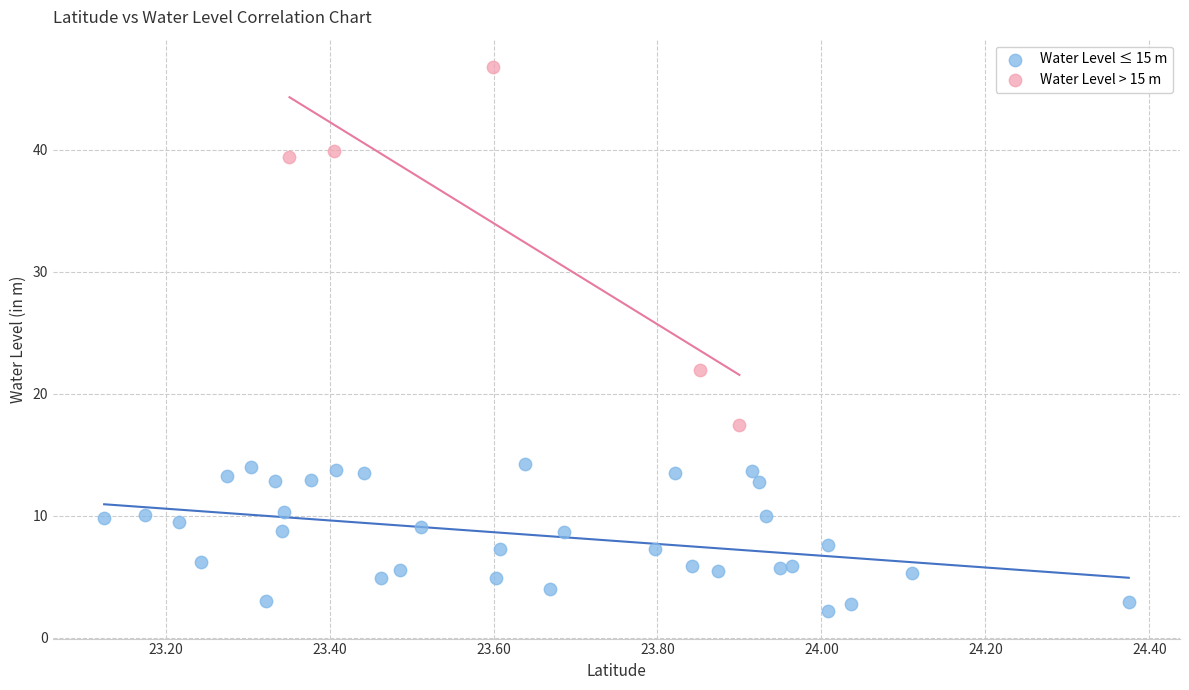

Which series reaches the maximum Y coordinate?

Water Level > 15 m